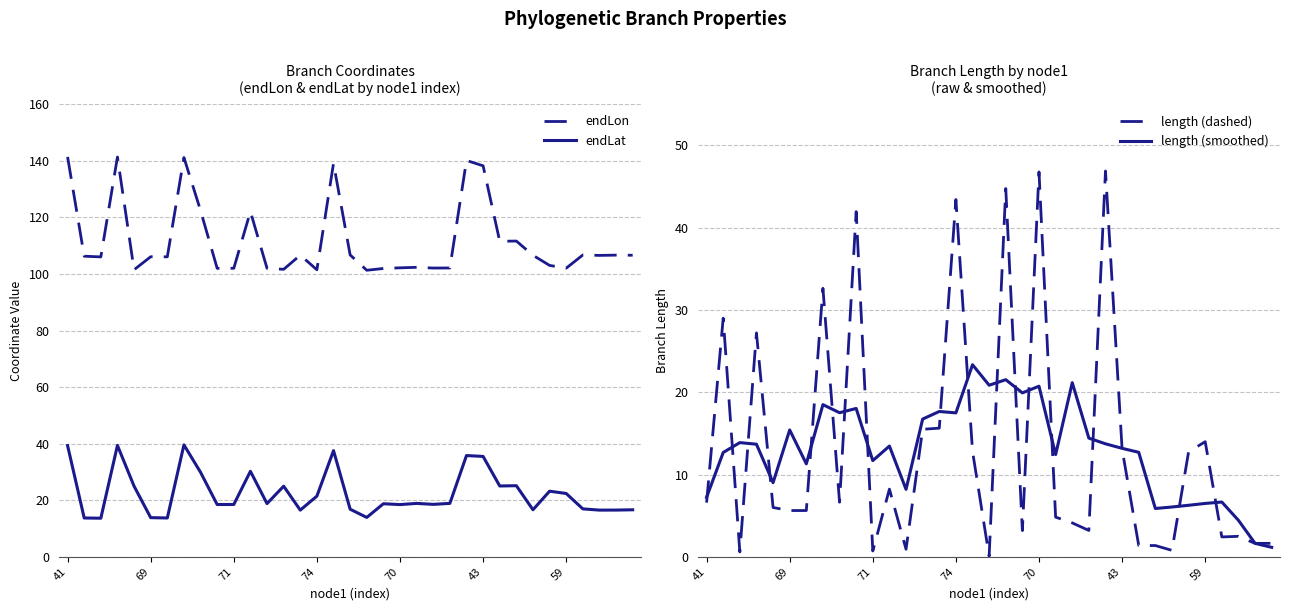

True or false: length (dashed) and endLat cross at least once.

True